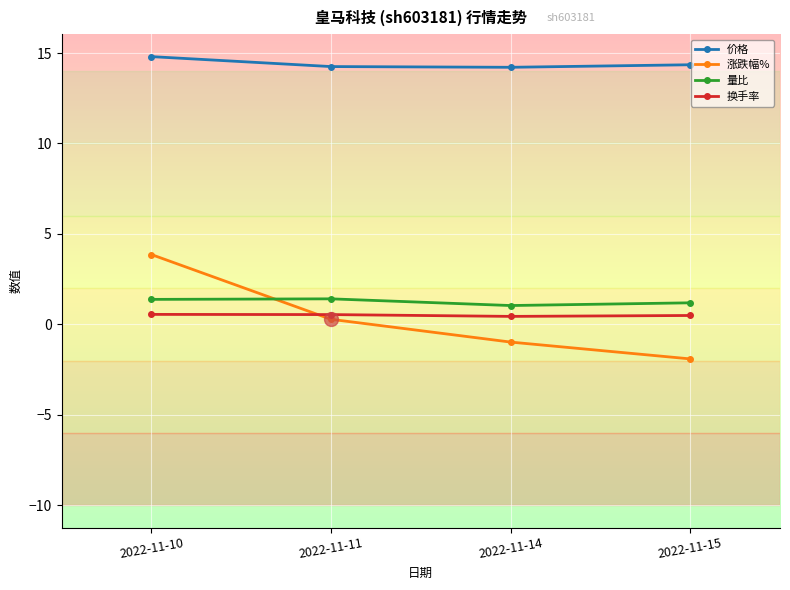

Which series has the largest total across all categories?

价格